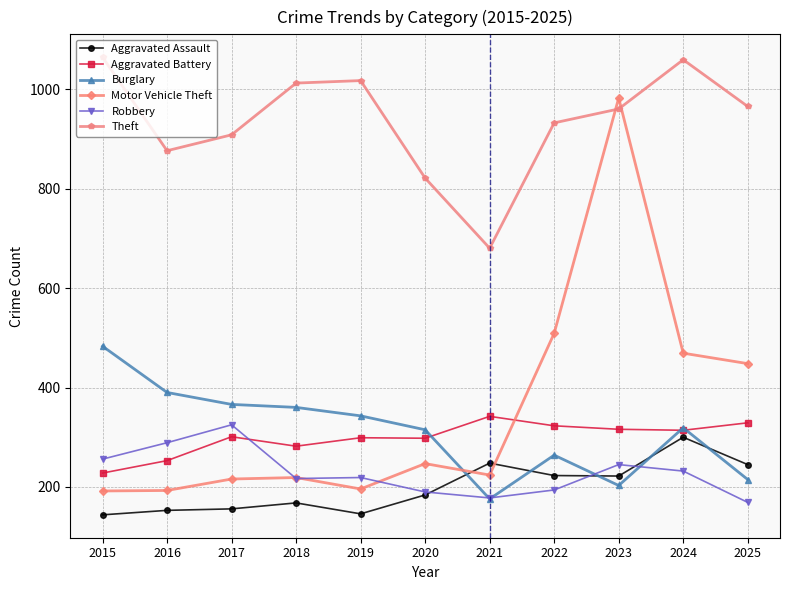

What is the value of the Theft point at the 4th from the left?

1012